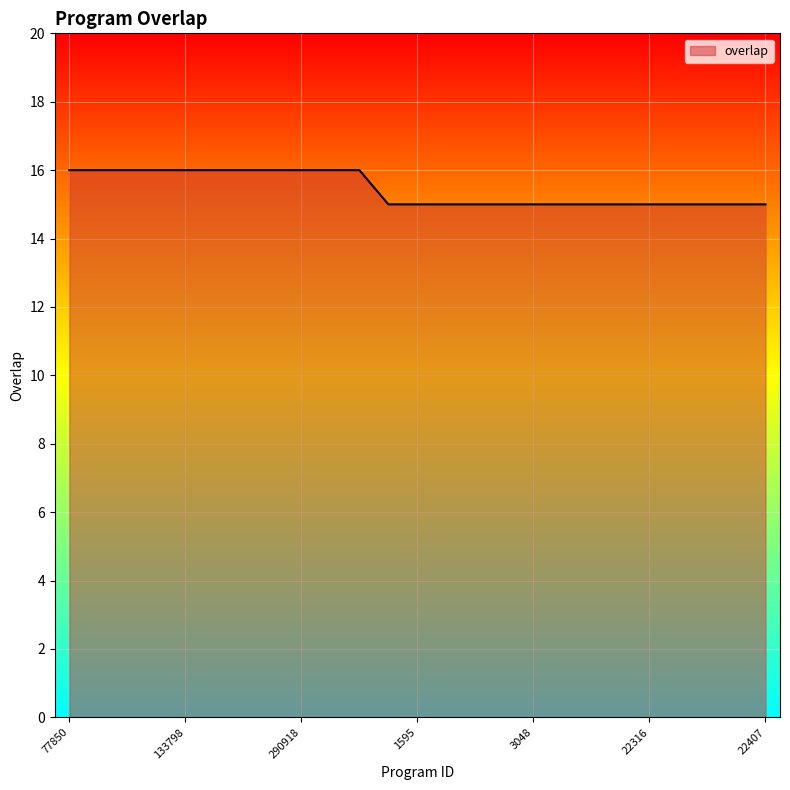

Count the values in the range 15 to 16.

25